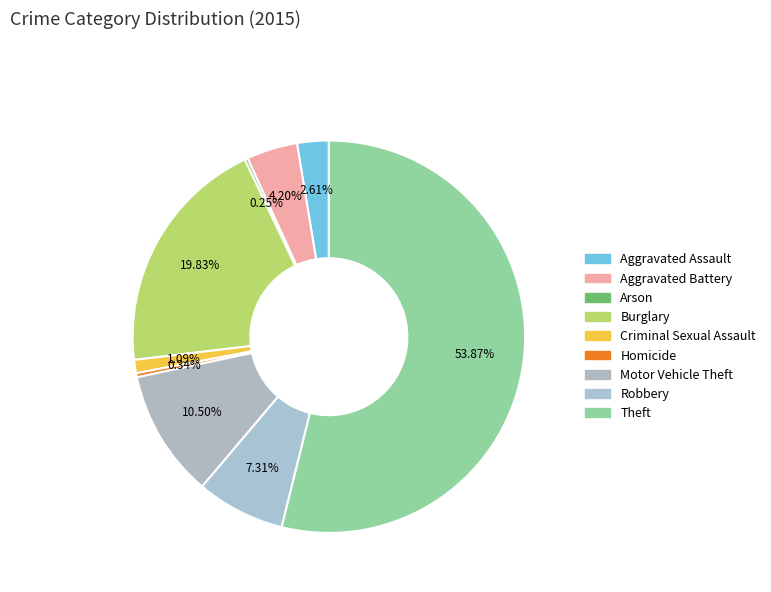

How many segments does this pie chart have?

9